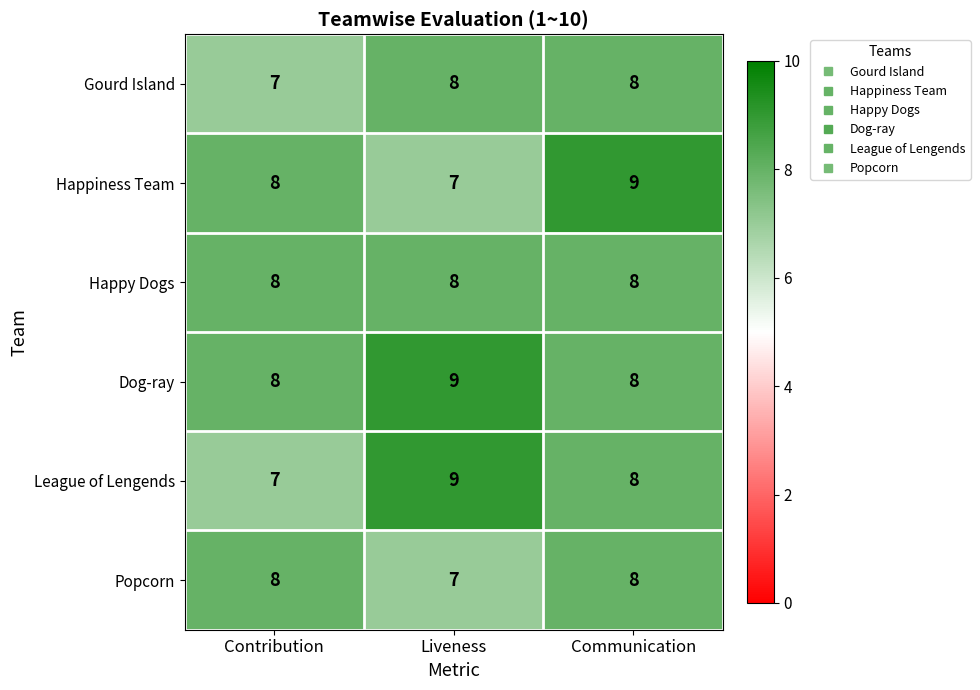

What is the maximum value shown in the chart?

9